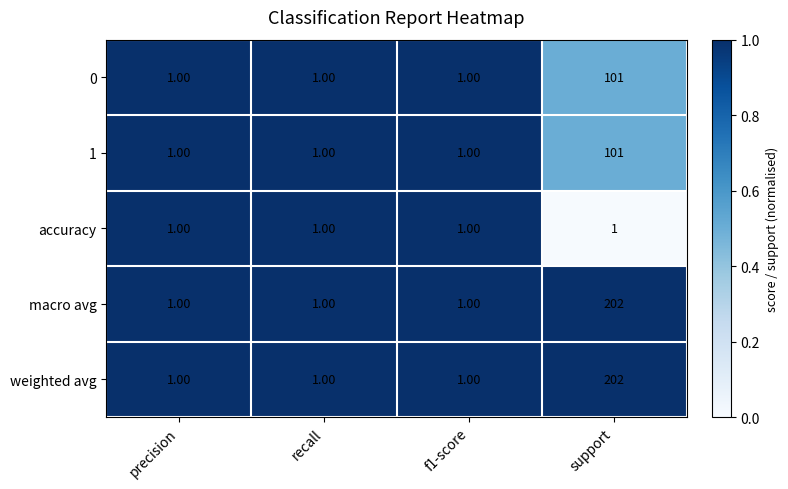

What is the sum of the 0 values at f1-score and support?

102